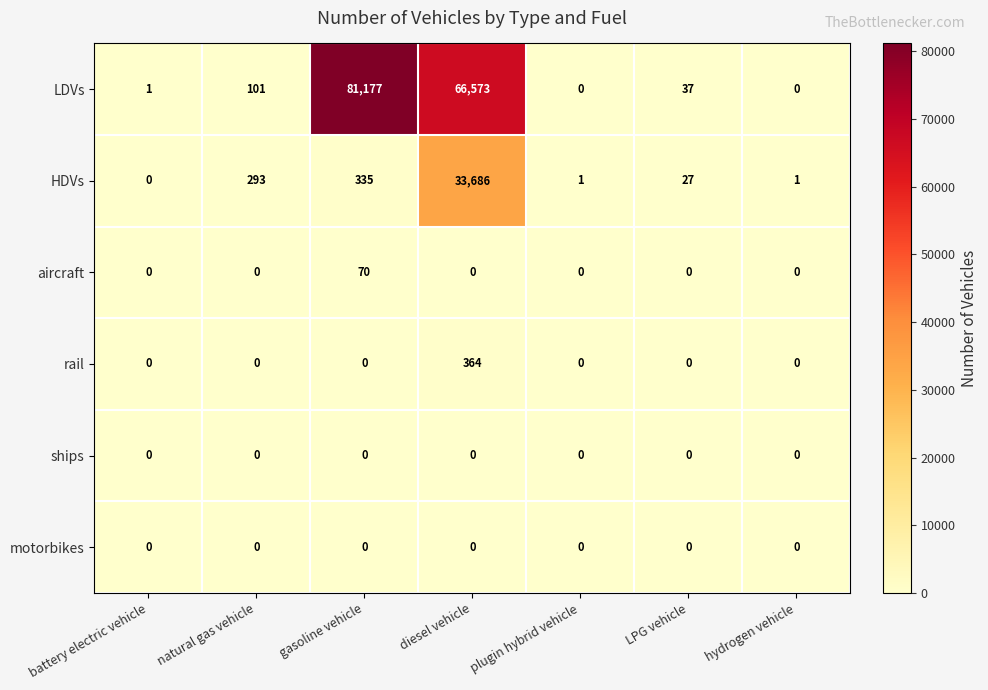

True or false: ships has a value of 0 at diesel vehicle.

True